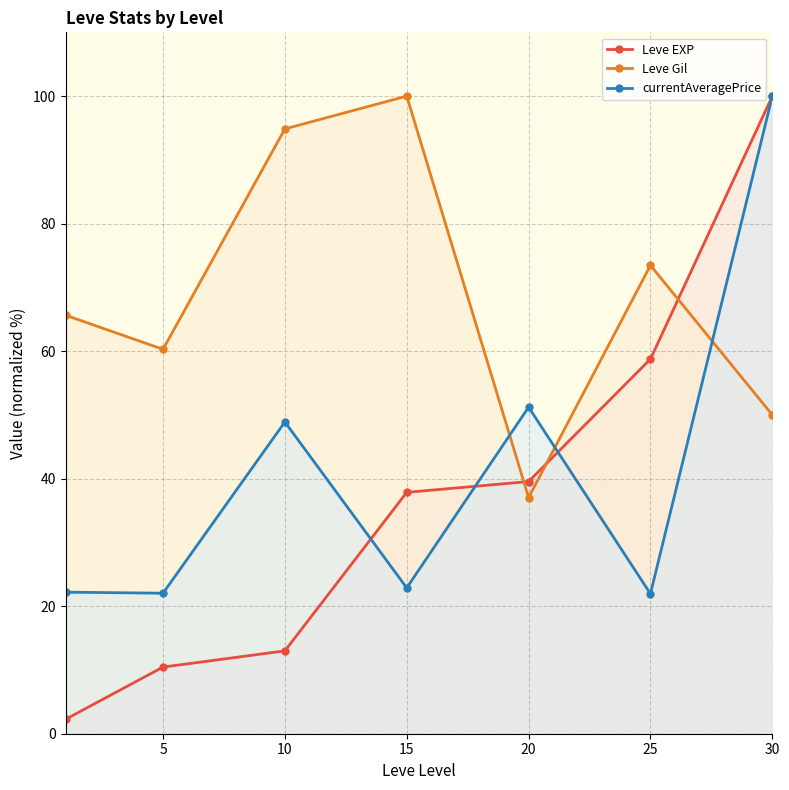

Reading right to left, list all the values displayed in this chart.

Leve EXP: 100.0	58.8	39.5	37.9	13.0	10.5	2.3
Leve Gil: 50.0	73.5	37.0	100.0	94.9	60.3	65.6
currentAveragePrice: 100.0	21.9	51.2	22.9	48.9	22.0	22.2